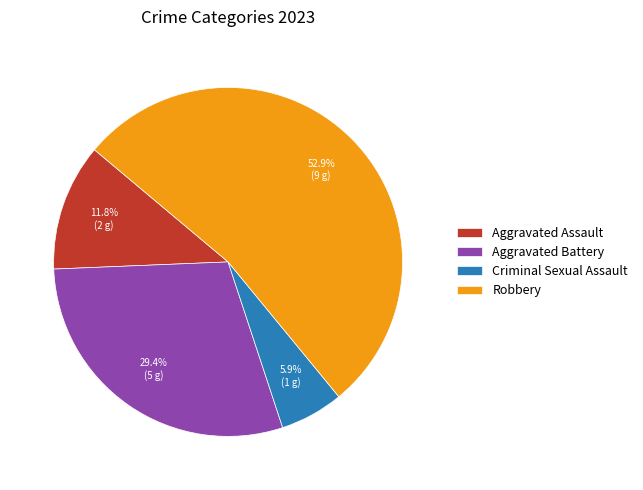

To the nearest percent, what portion does Robbery represent?

53%